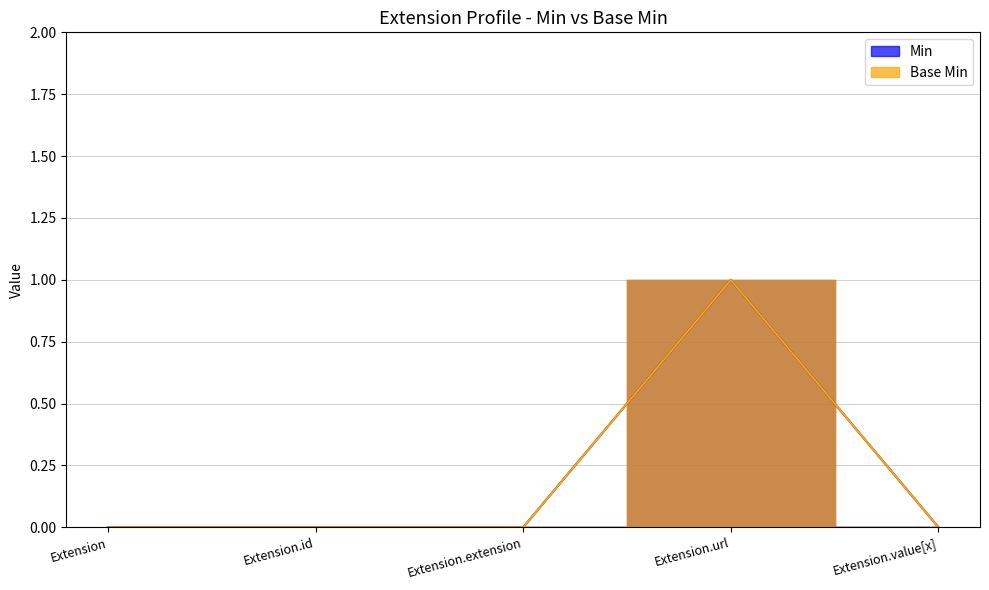

How many data points in Base Min are above 0?

1